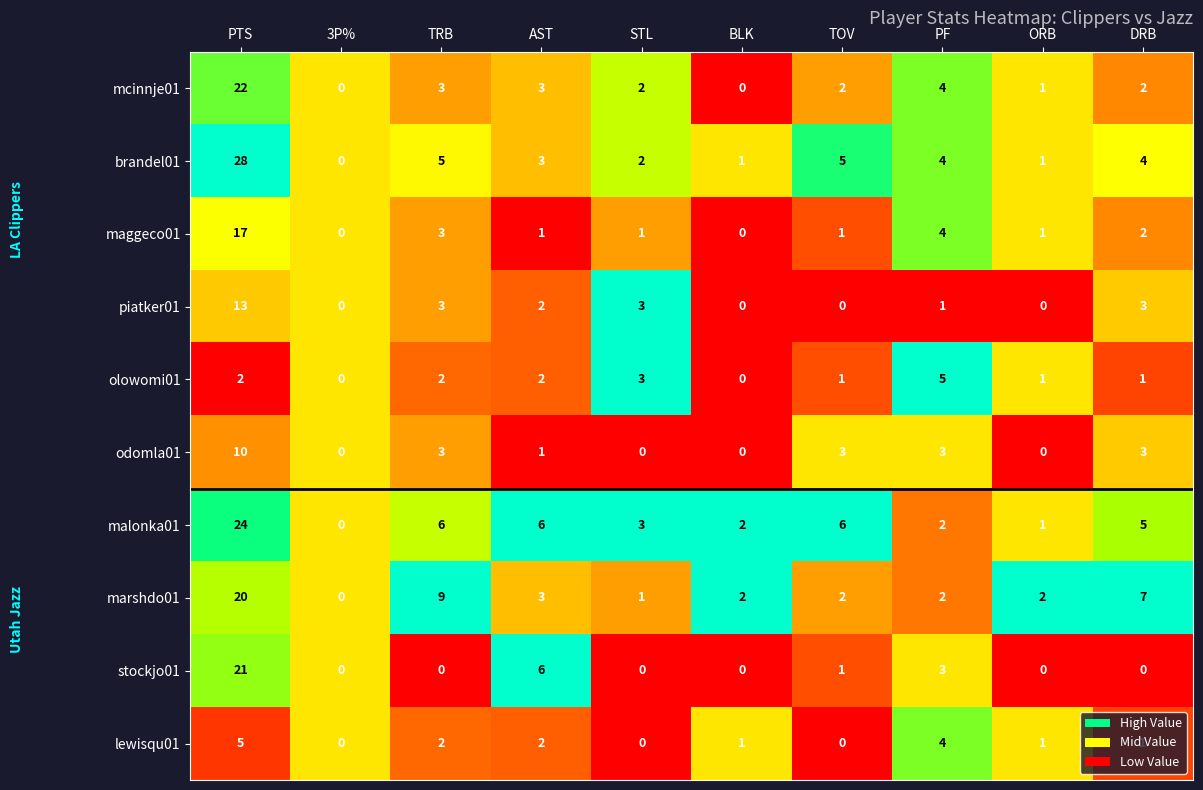

At which label does piatker01 first exceed 2?

PTS